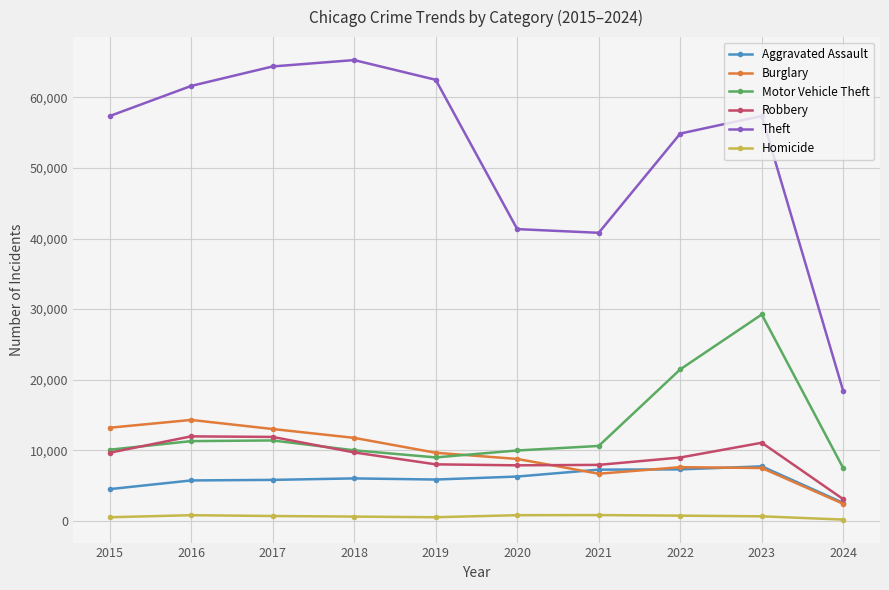

What is the value of the Motor Vehicle Theft point at the 5th from the left?

8977